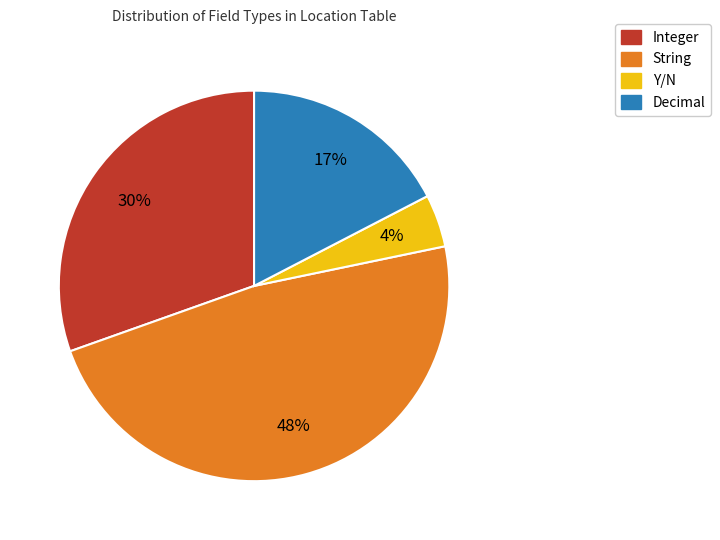

Does any single category account for the majority?

No